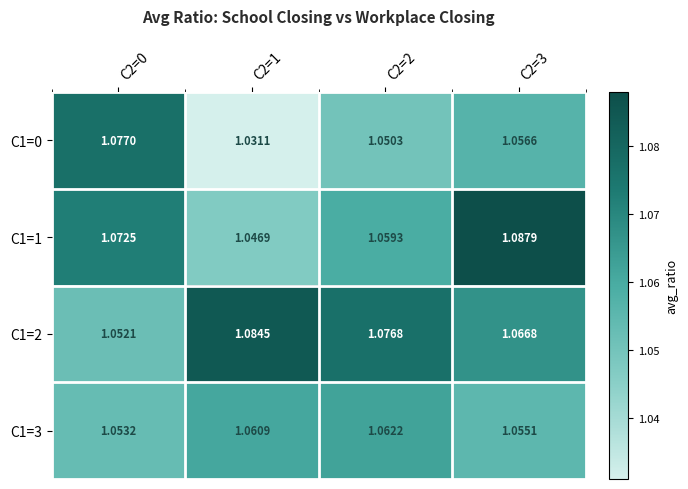

Is the value of C1=3 at C2=0 greater than the value of C1=0 at C2=0?

No